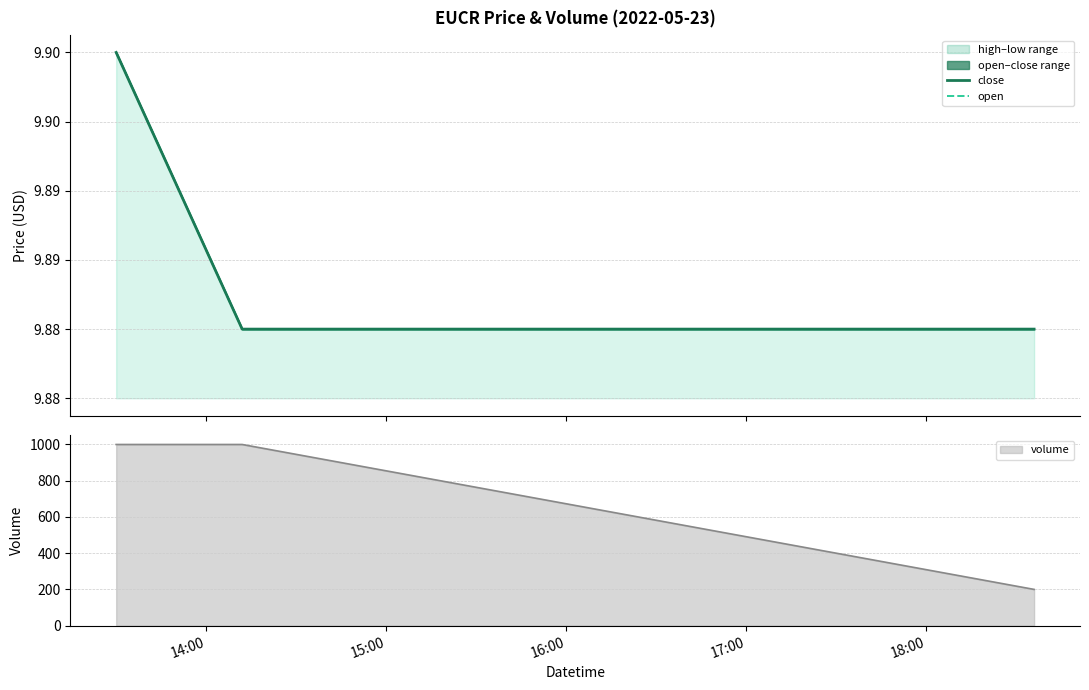

Between 14:00 and 16:00, which series saw the biggest shift?

close